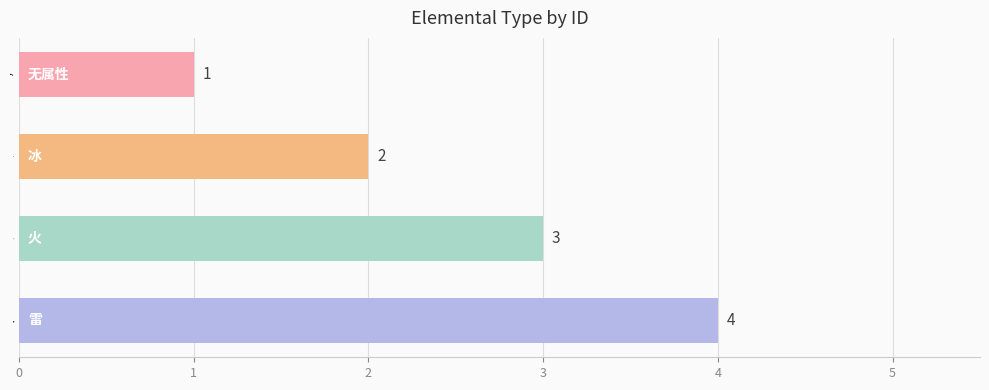

At which label is the value closest to 2?

冰